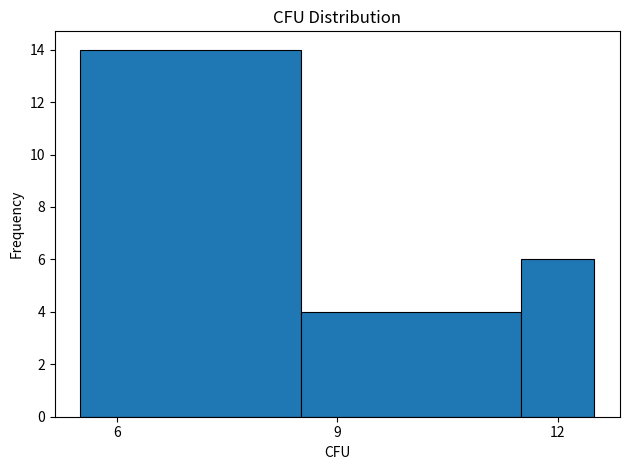

Read against the x-axis, roughly where is the centre of the tallest bar?

7.0